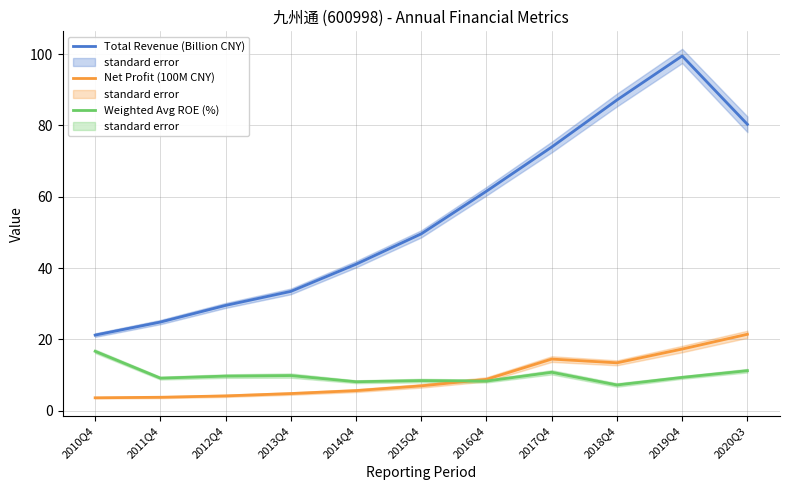

Count the number of categories in the chart.

11